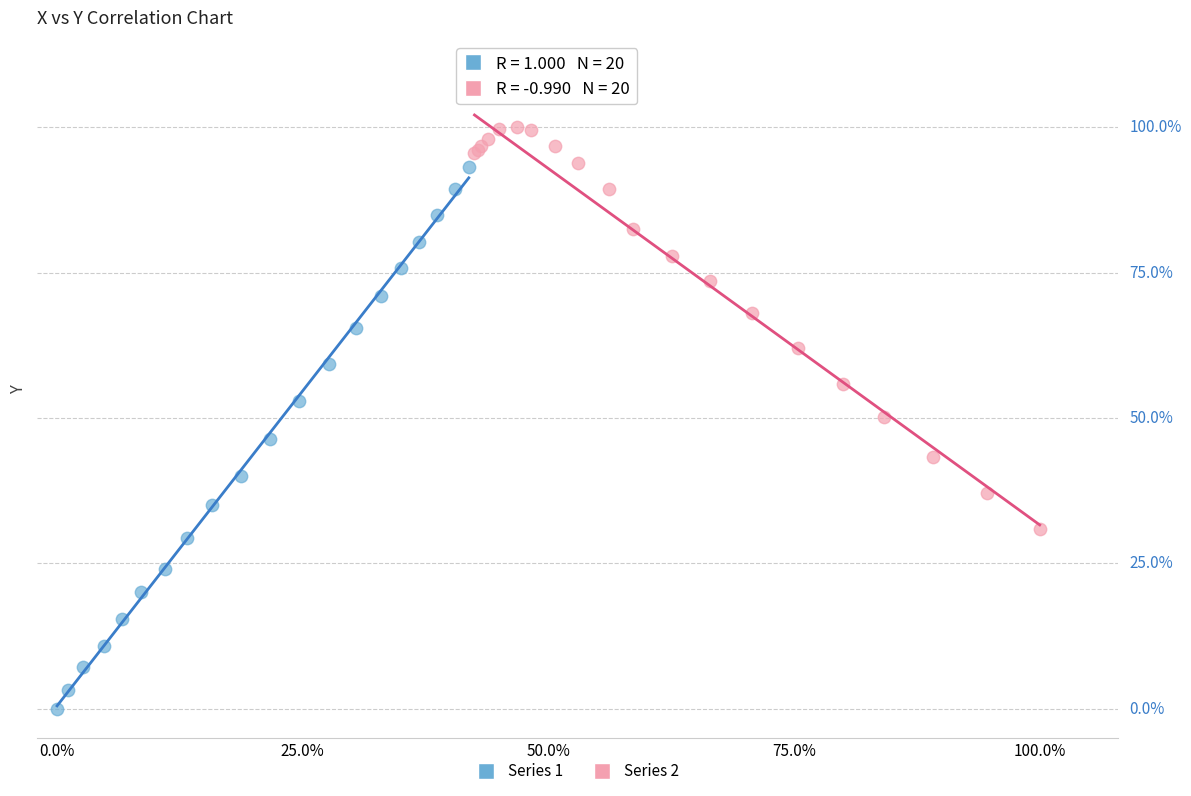

What are all the series names shown in the legend?

Series 1, Series 2